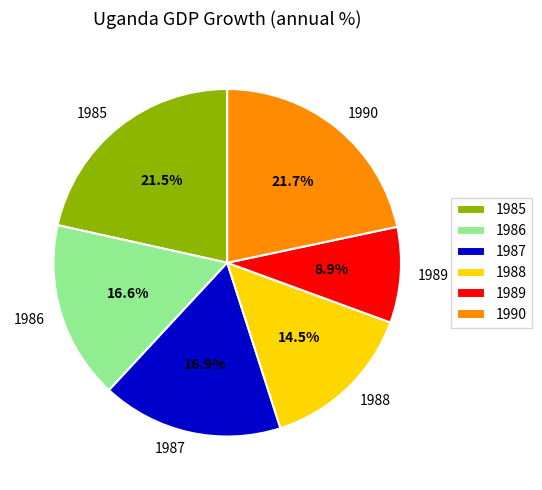

True or false: 1990 accounts for 14% of the total.

False